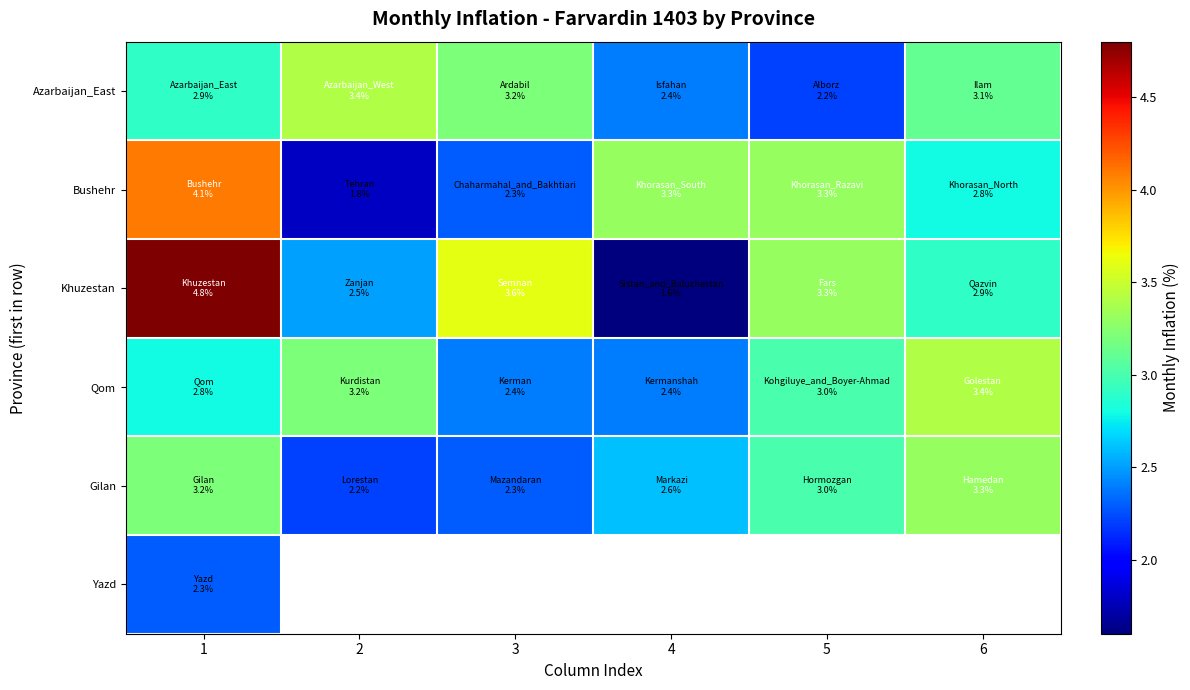

How many Gilan values are between 2 and 3?

4